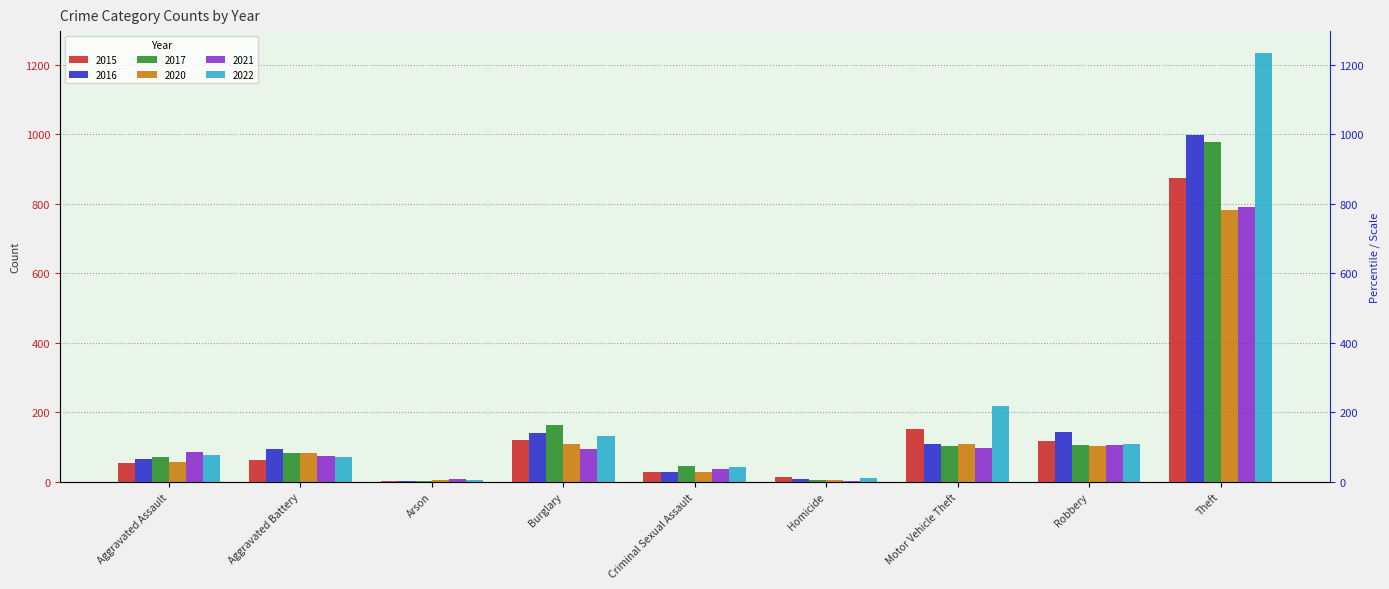

Is it true that 2017 equals 1354 at Theft?

False